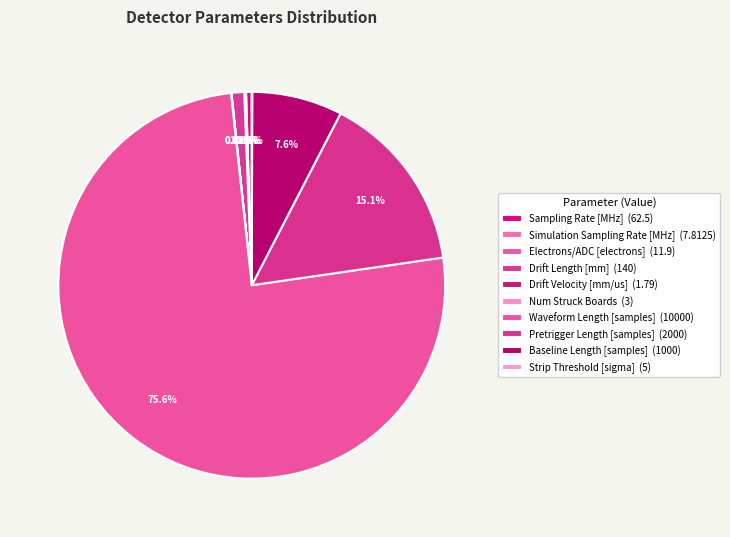

How many slices are in this pie chart?

10